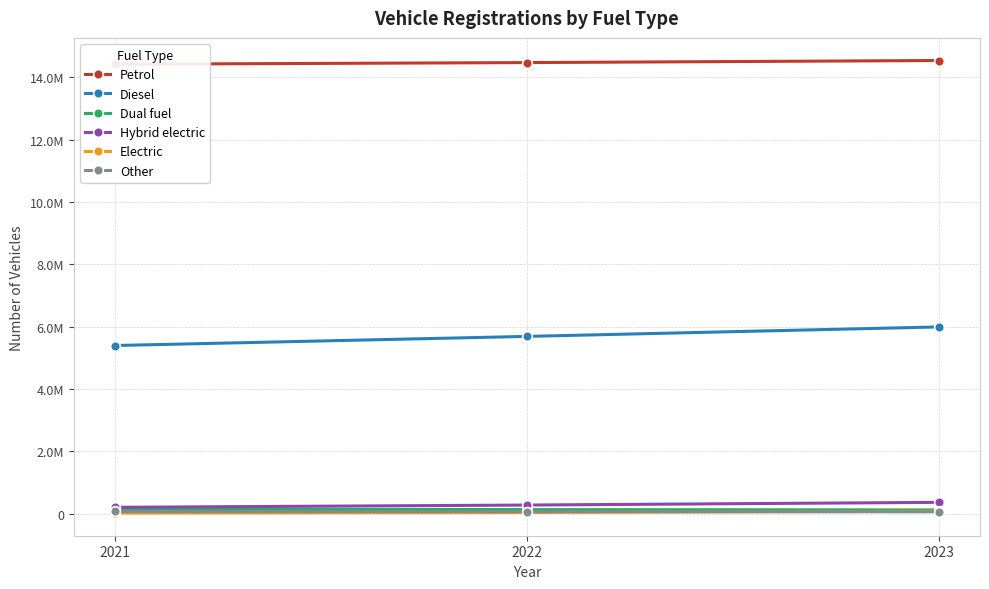

What are all the series names shown in the legend?

Petrol, Diesel, Dual fuel, Hybrid electric, Electric, Other